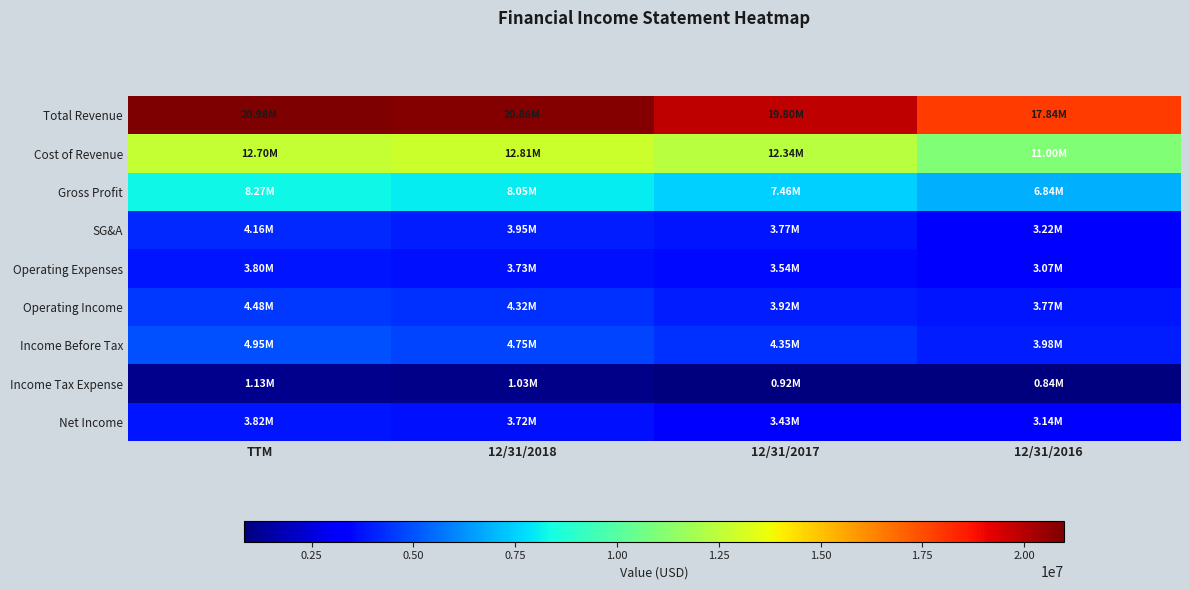

Which series has the largest total across all categories?

Total Revenue